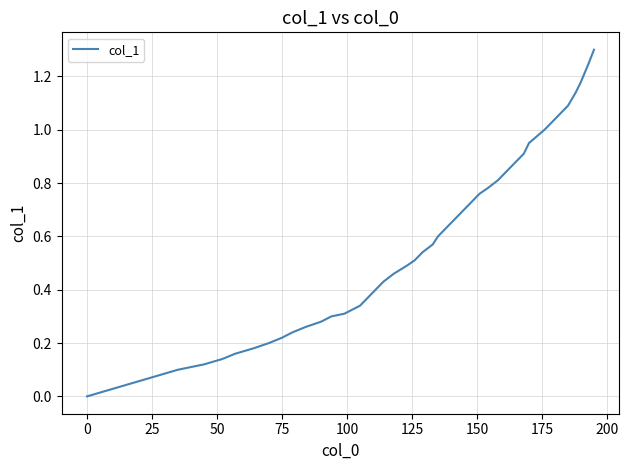

What is the greatest value displayed?

1.3